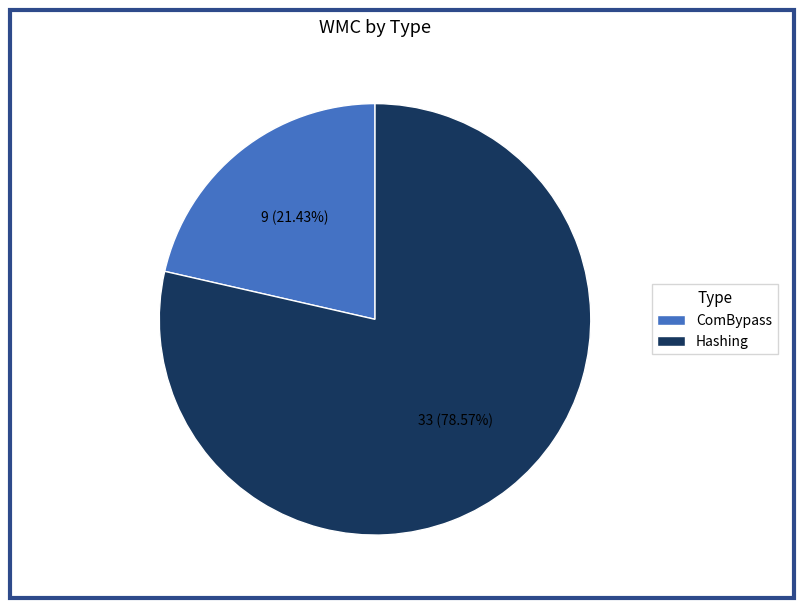

To the nearest percent, what is the difference between the ComBypass and Hashing slice percentages?

57%